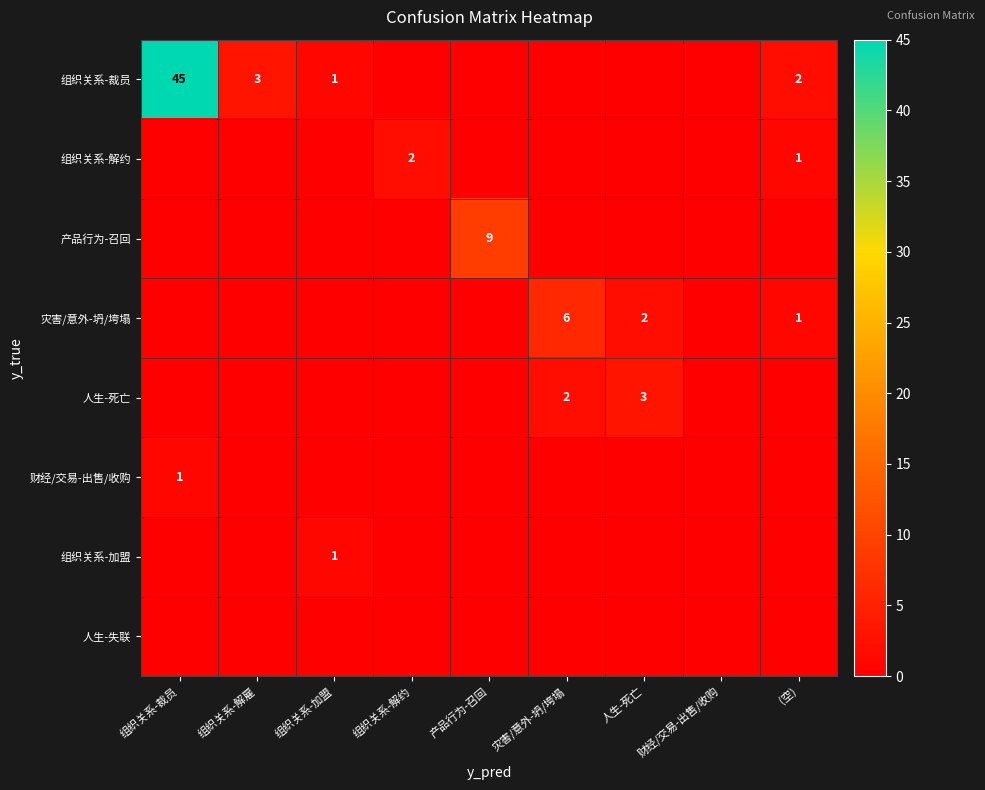

At which category does the chart reach its peak across all series?

组织关系-裁员